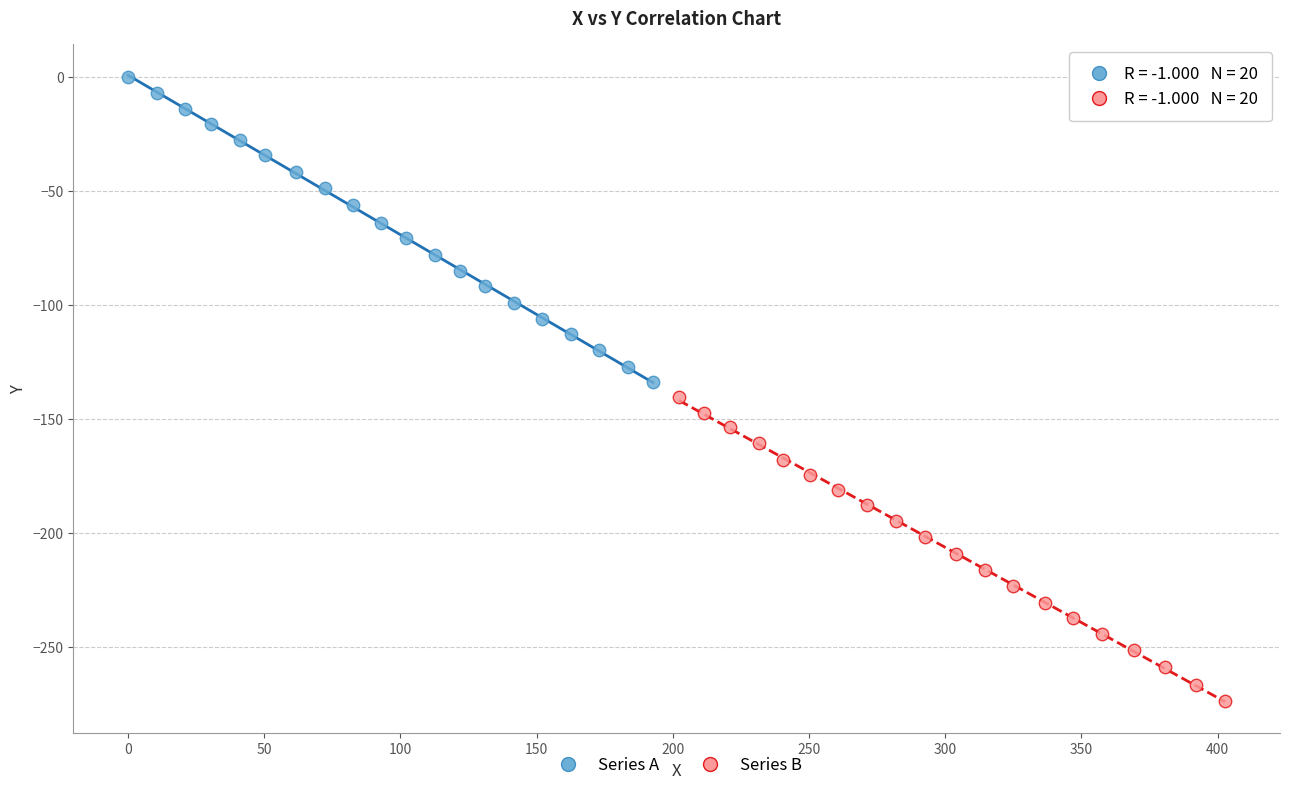

Which series reaches the maximum Y coordinate?

Series A